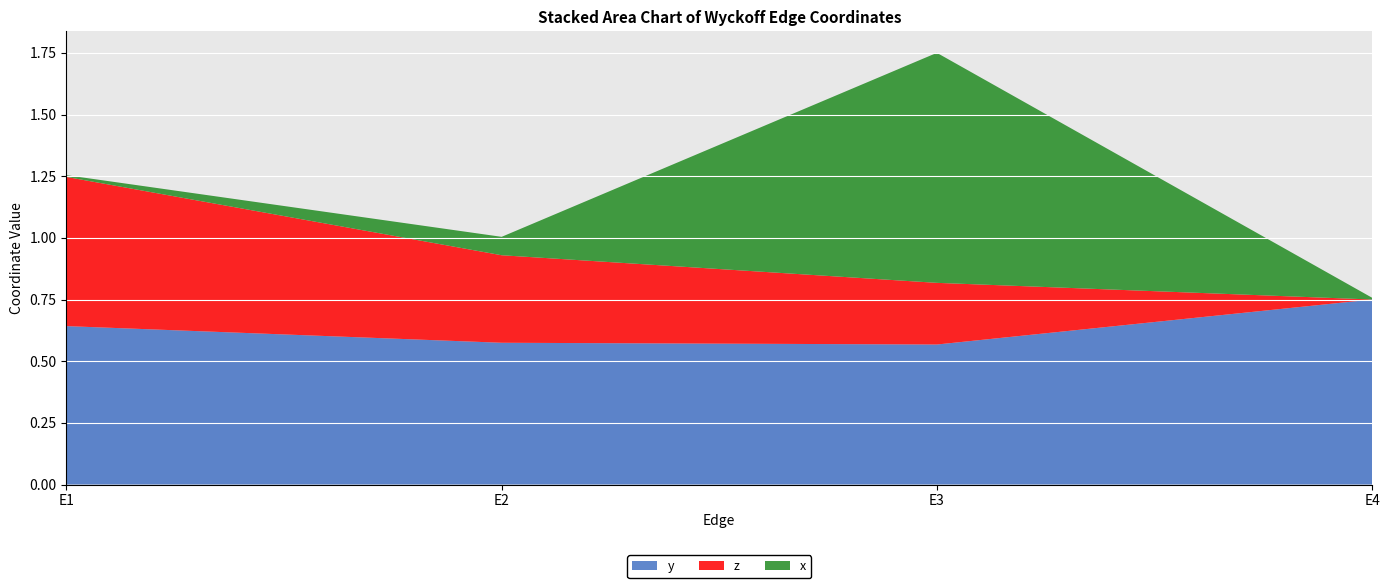

Reading left to right, transcribe all the data shown in this chart.

y: 0.6	0.6	0.6	0.8
z: 0.6	0.4	0.2	0.0
x: 0.0	0.1	0.9	0.0